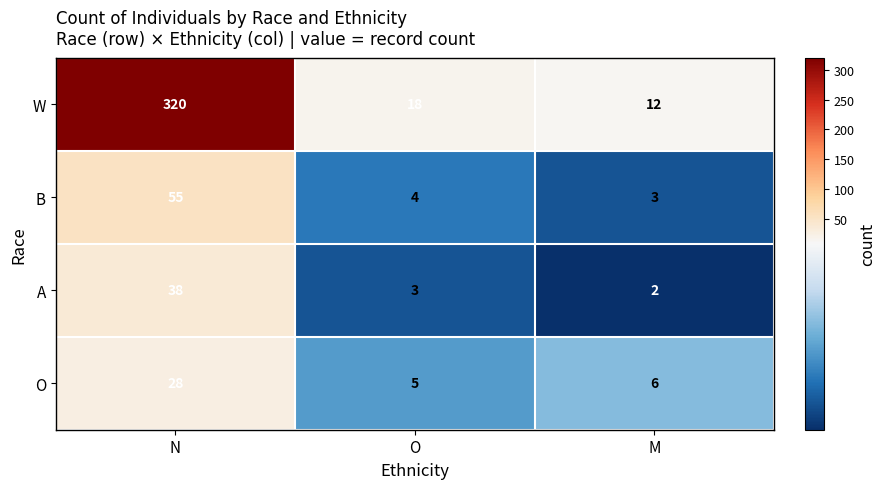

At M, list the series in order from largest to smallest.

W, O, B, A